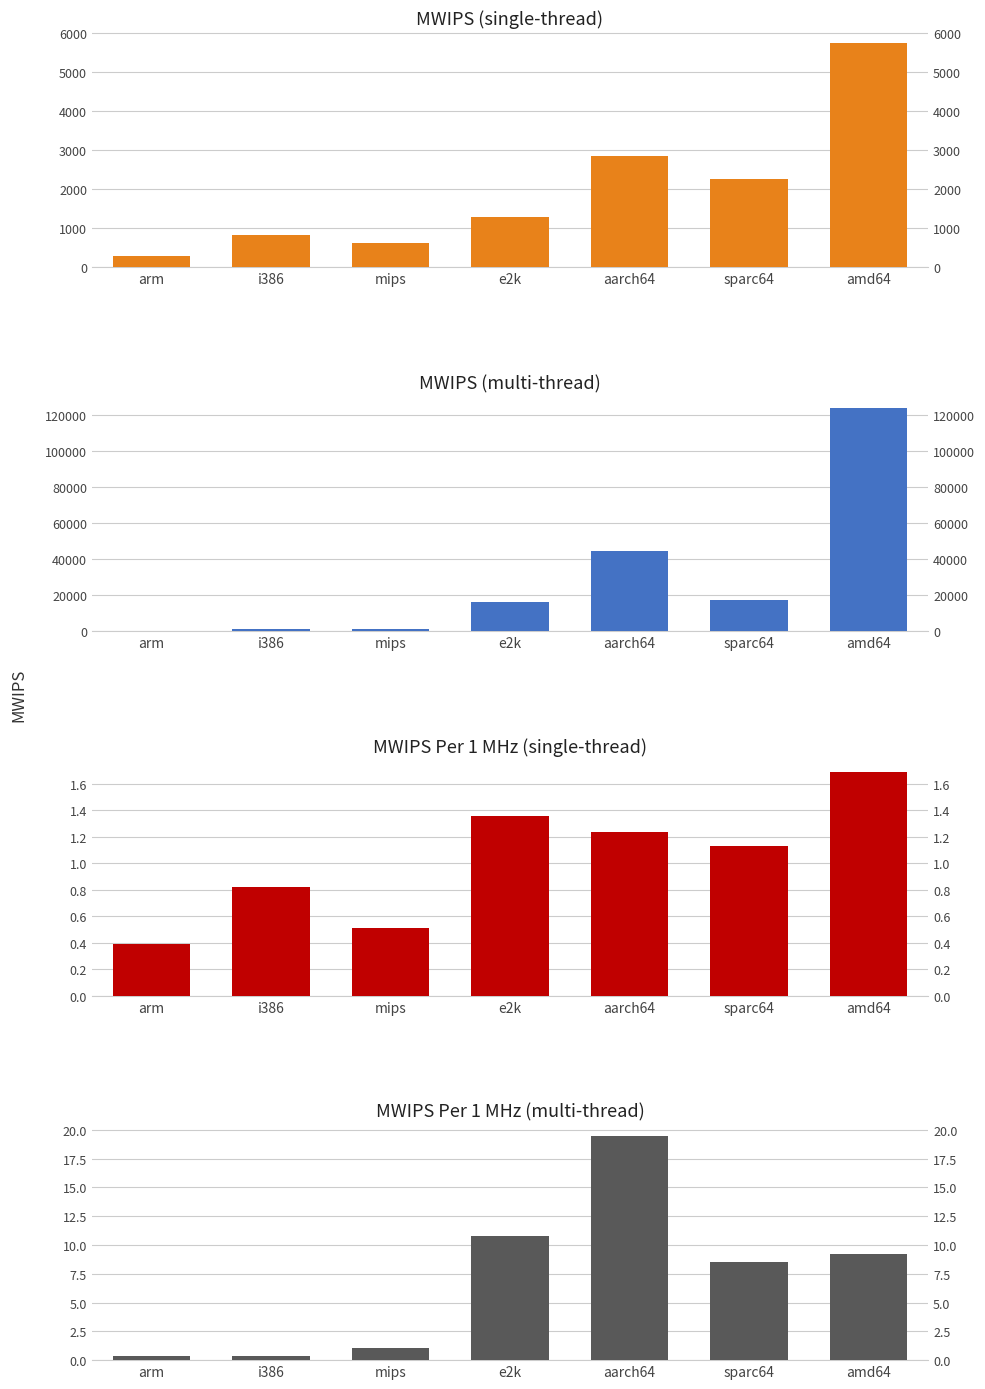

Reading left to right, extract all data points from this chart.

MWIPS (single-thread): 272.9	816.0	613.5	1277.5	2851.8	2252.5	5729.5
MWIPS (multi-thread): 272.9	1119.0	1227.0	16194.0	44741.0	17119.0	123854.0
MWIPS Per 1 MHz (single-thread): 0.4	0.8	0.5	1.4	1.2	1.1	1.7
MWIPS Per 1 MHz (multi-thread): 0.4	0.4	1.0	10.8	19.4	8.6	9.2